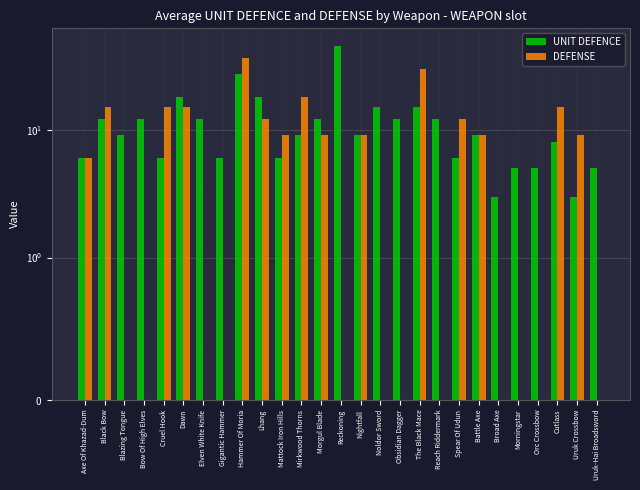

Is it true that DEFENSE equals 0 at Morningstar?

True